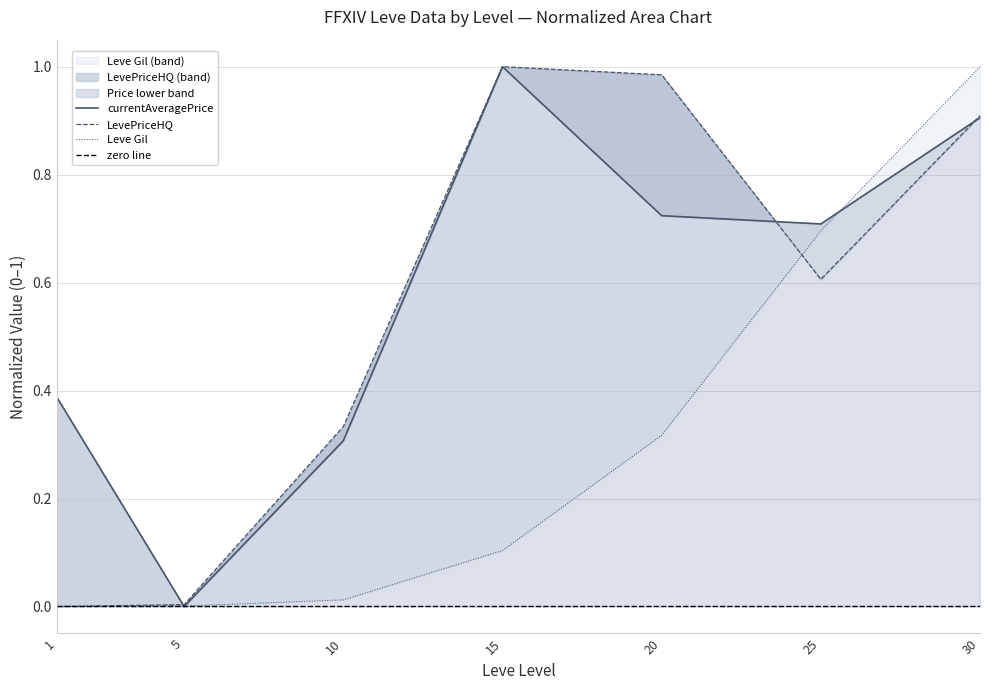

Rank the categories by LevePriceHQ value from lowest to highest.

1, 5, 10, 25, 30, 20, 15